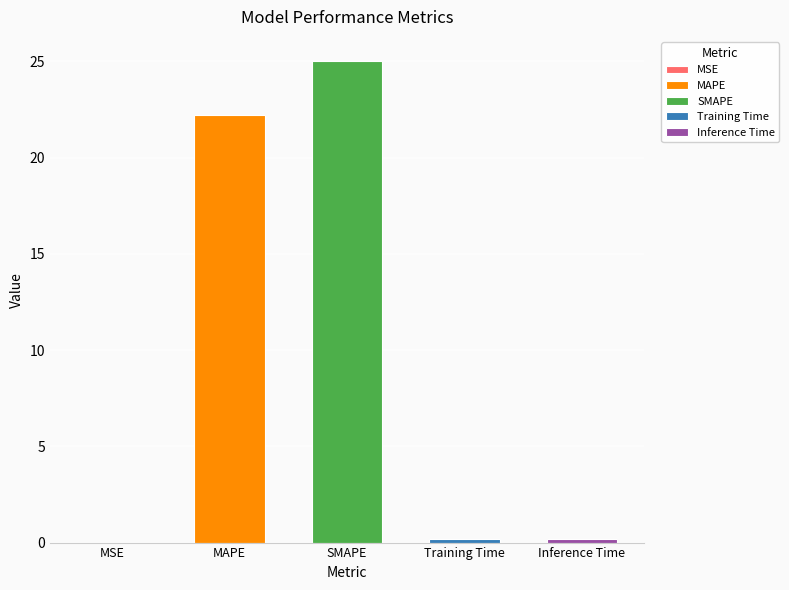

Is it true that the value at Training Time is 0.2?

True